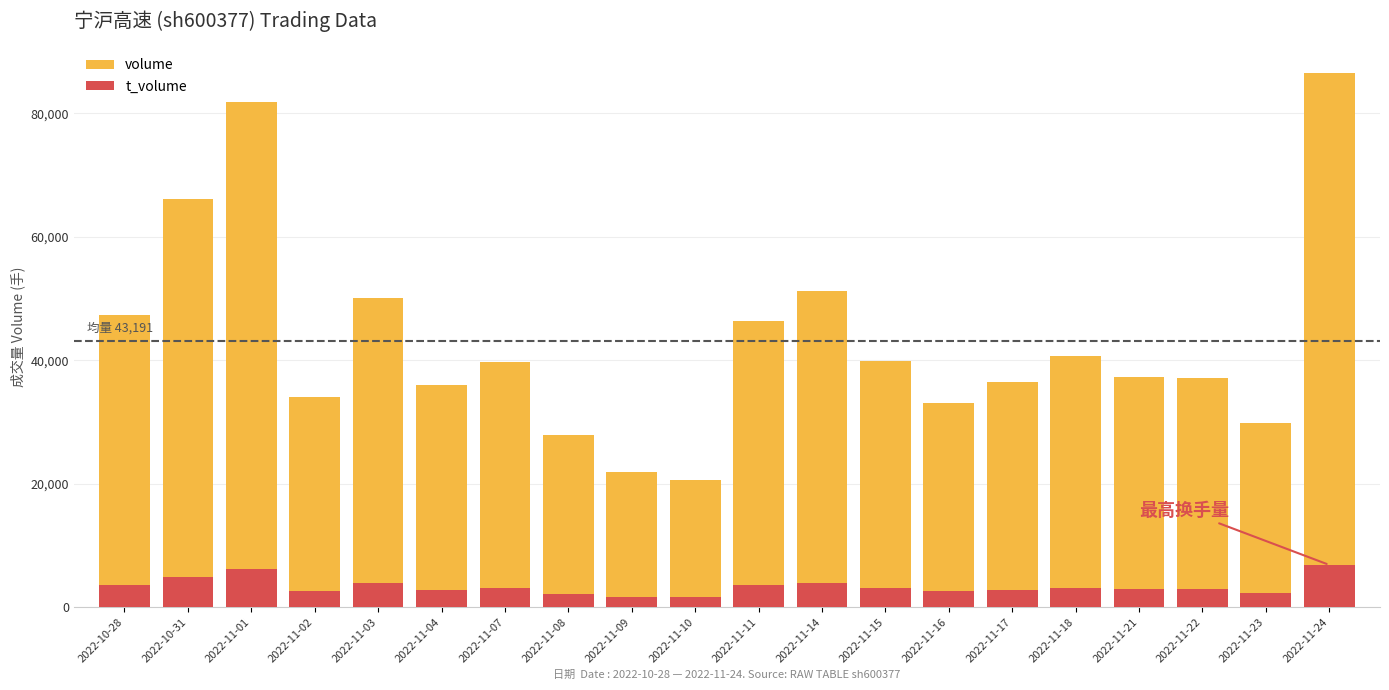

Rank the series by their maximum value, from lowest to highest.

t_volume, volume